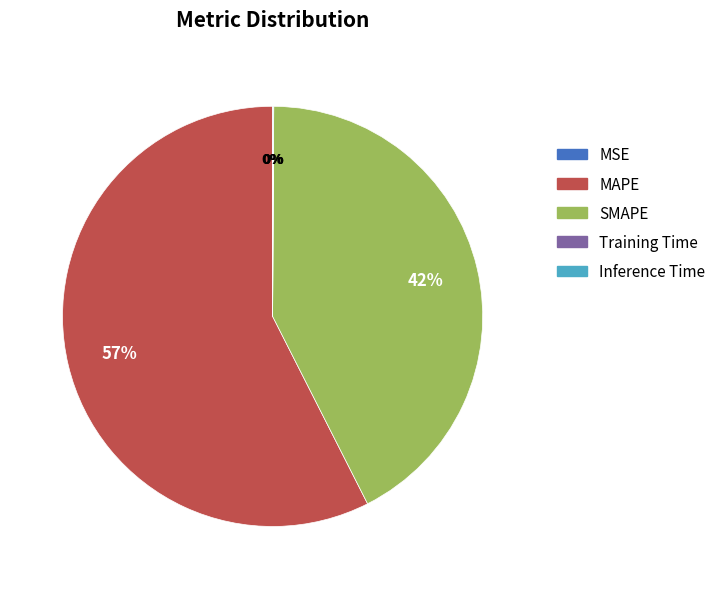

To the nearest percent, what portion does SMAPE represent?

42%